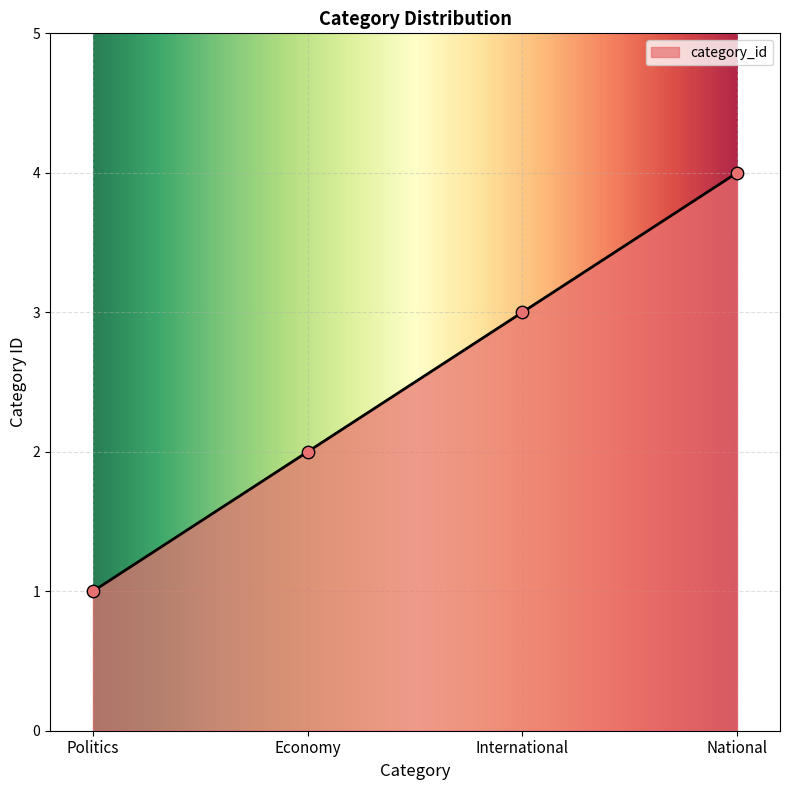

What is the change in value from Economy to International?

+1